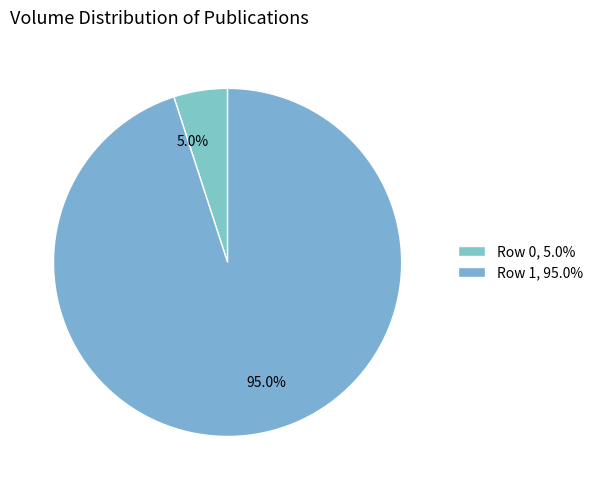

What percentage is NOT represented by Row 1?

5.0%